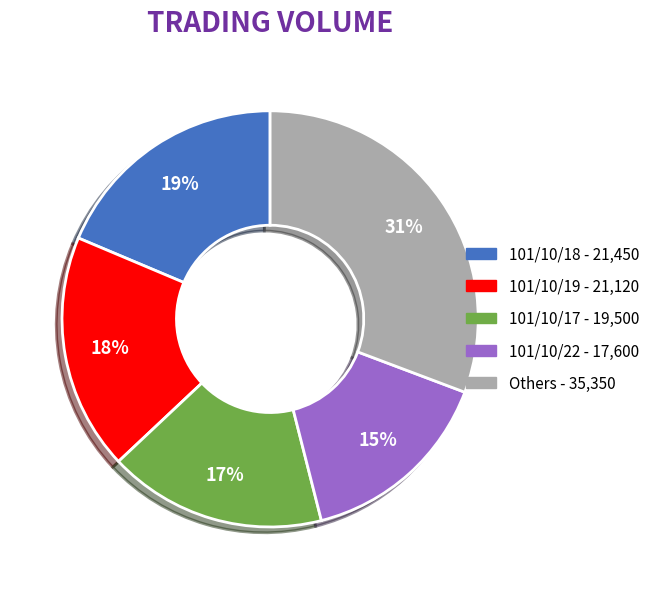

To the nearest percent, what is the average slice percentage?

20%